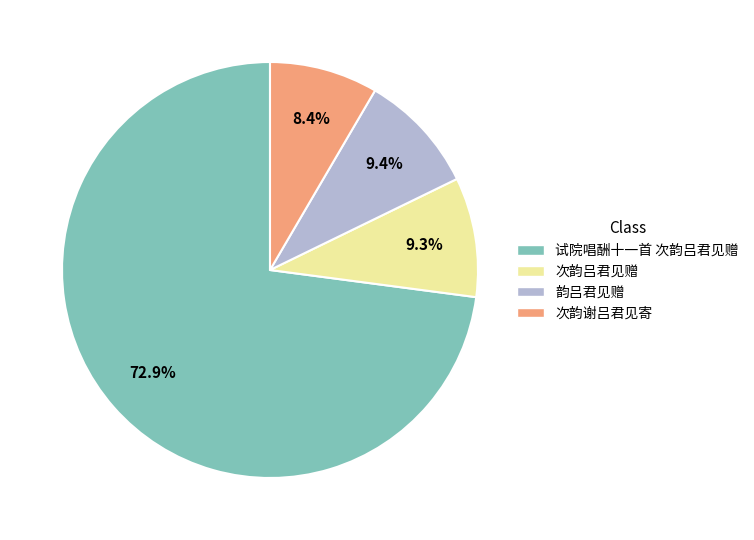

Which has a higher value, 韵吕君见赠 or 次韵谢吕君见寄?

韵吕君见赠